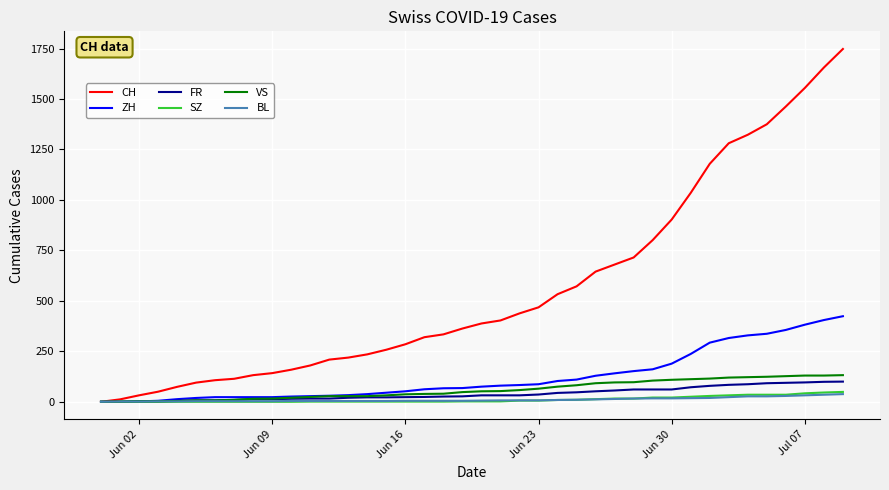

Which series has the widest spread of values?

CH